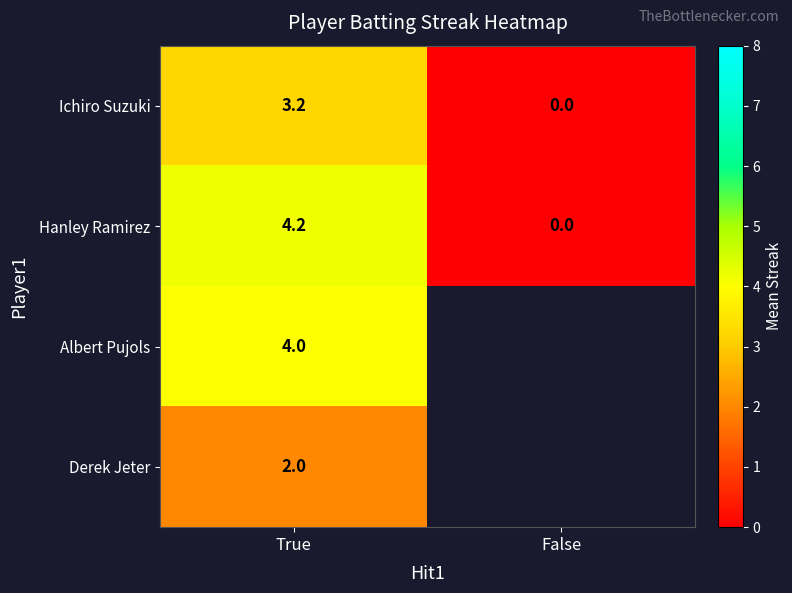

Rank the series at True from highest to lowest value.

Hanley Ramirez, Albert Pujols, Ichiro Suzuki, Derek Jeter